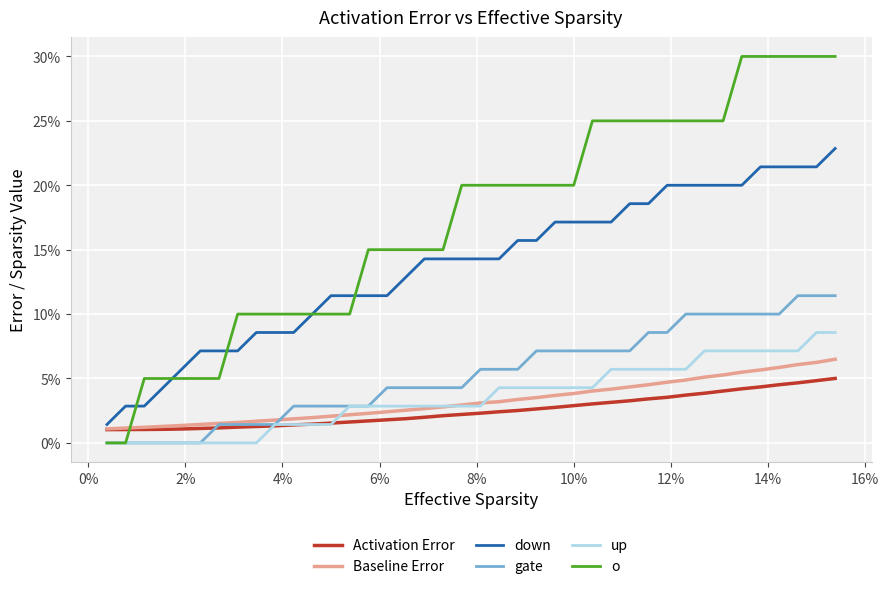

How many up values are between 0 and 1?

40